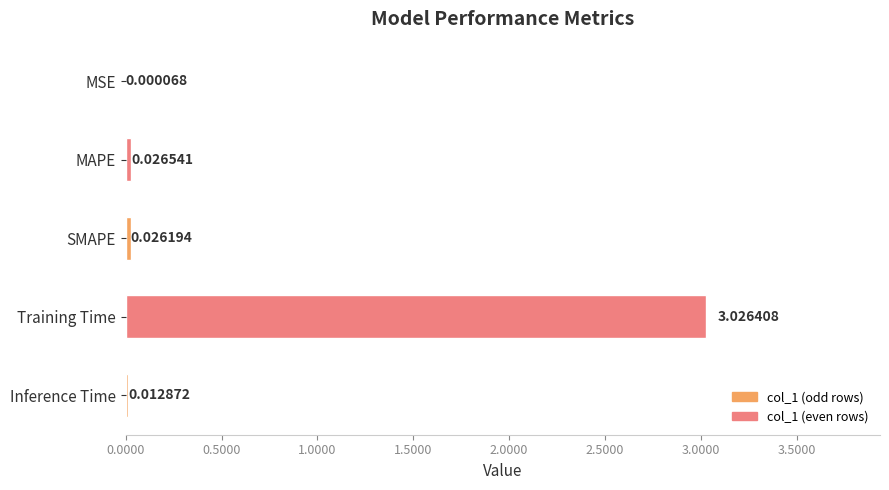

At which category does the chart reach its peak across all series?

Training Time